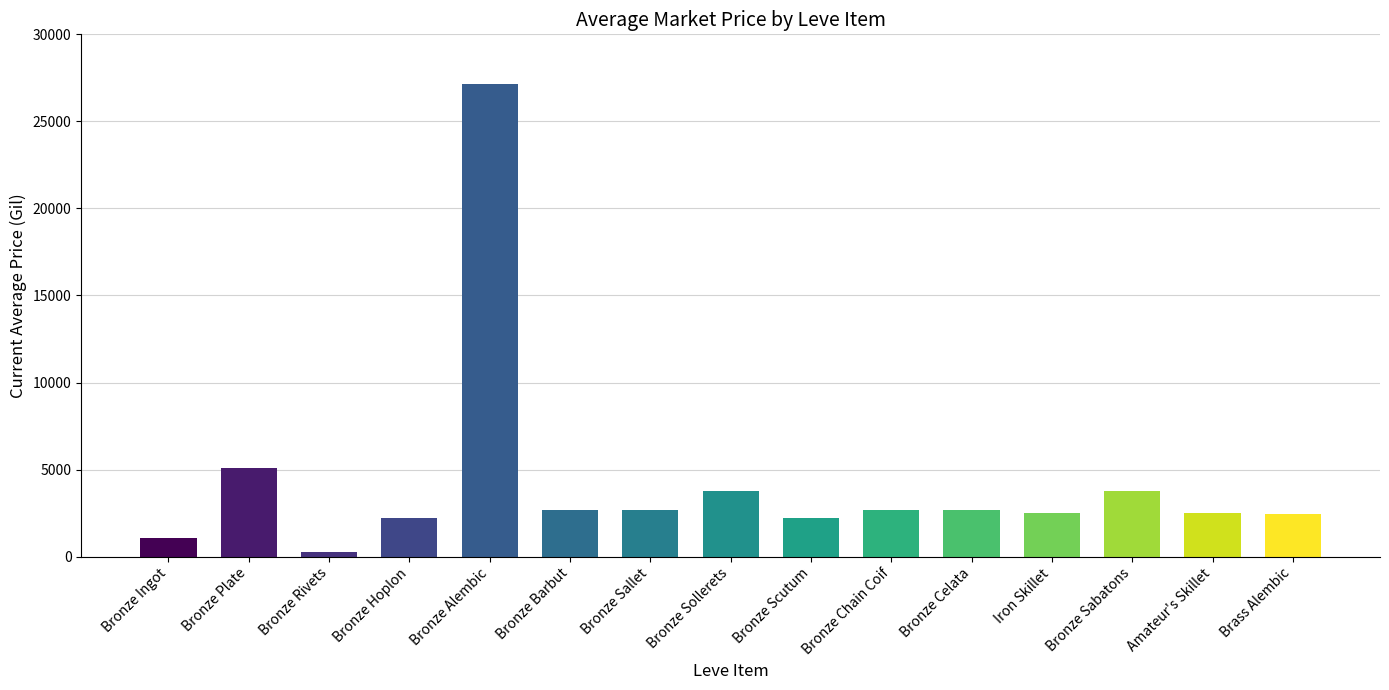

Are the bars grouped side by side (vs. stacked)?

No